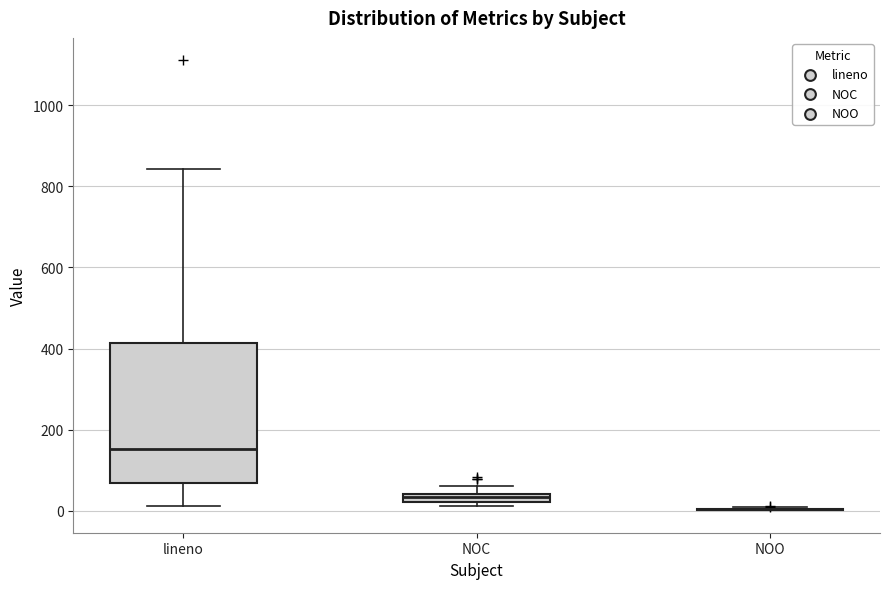

Comparing the boxes themselves (not the whiskers), which one is the tallest?

lineno